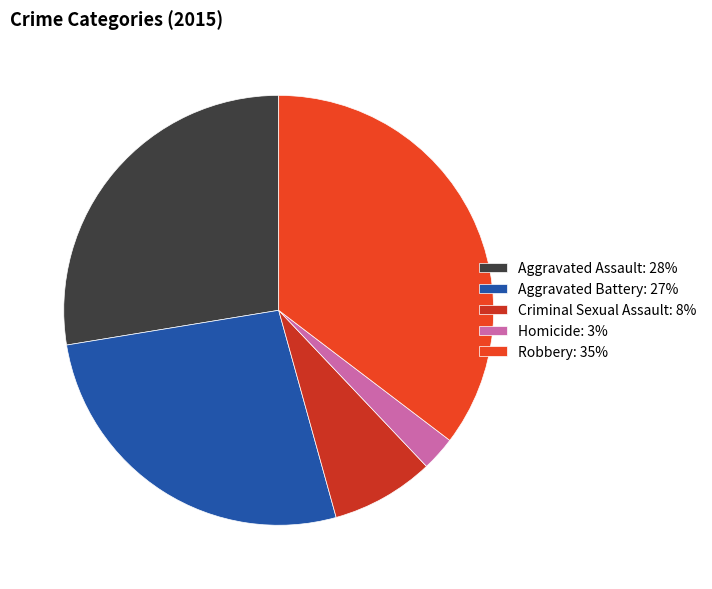

Count the number of slices in the pie.

5